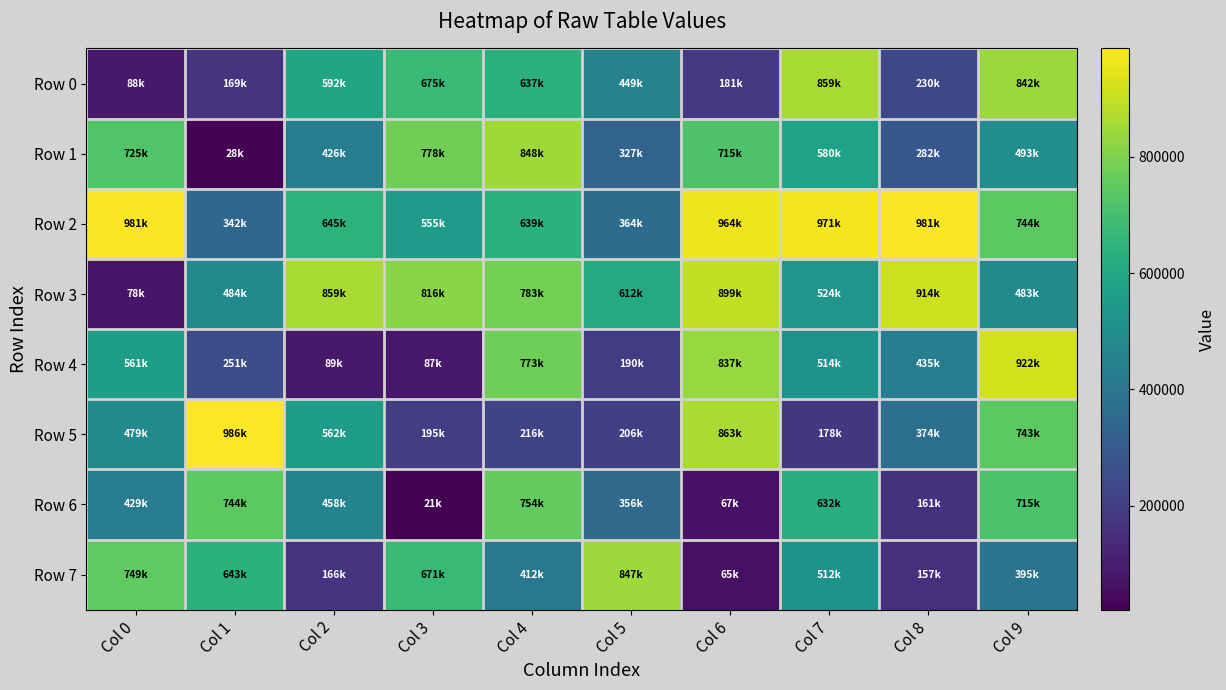

At which category is the sum across all series the highest?

Col 9